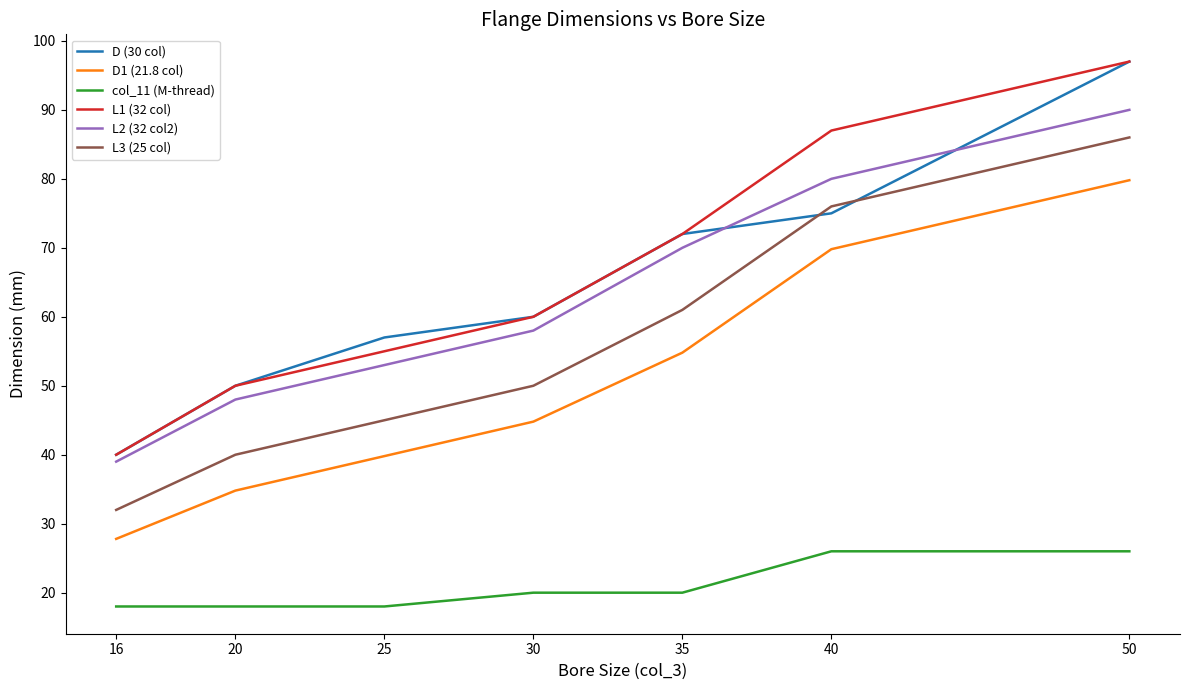

Reading left to right, extract all data points from this chart.

D (30 col): 16=40.0	20=50.0	25=57.0	30=60.0	35=72.0	40=75.0	50=97.0
D1 (21.8 col): 16=27.8	20=34.8	25=39.8	30=44.8	35=54.8	40=69.8	50=79.8
col_11 (M-thread): 16=18.0	20=18.0	25=18.0	30=20.0	35=20.0	40=26.0	50=26.0
L1 (32 col): 16=40.0	20=50.0	25=55.0	30=60.0	35=72.0	40=87.0	50=97.0
L2 (32 col2): 16=39.0	20=48.0	25=53.0	30=58.0	35=70.0	40=80.0	50=90.0
L3 (25 col): 16=32.0	20=40.0	25=45.0	30=50.0	35=61.0	40=76.0	50=86.0